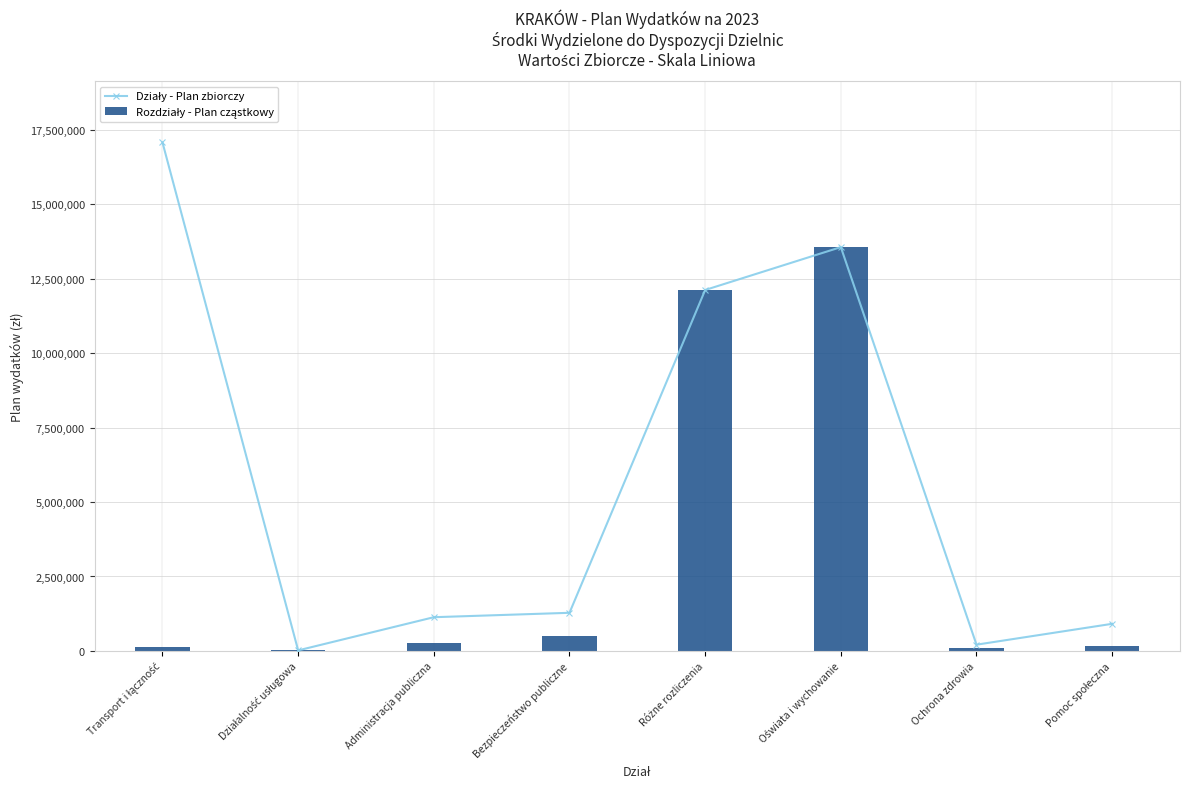

At which category is the sum across all series the highest?

Oświata i wychowanie